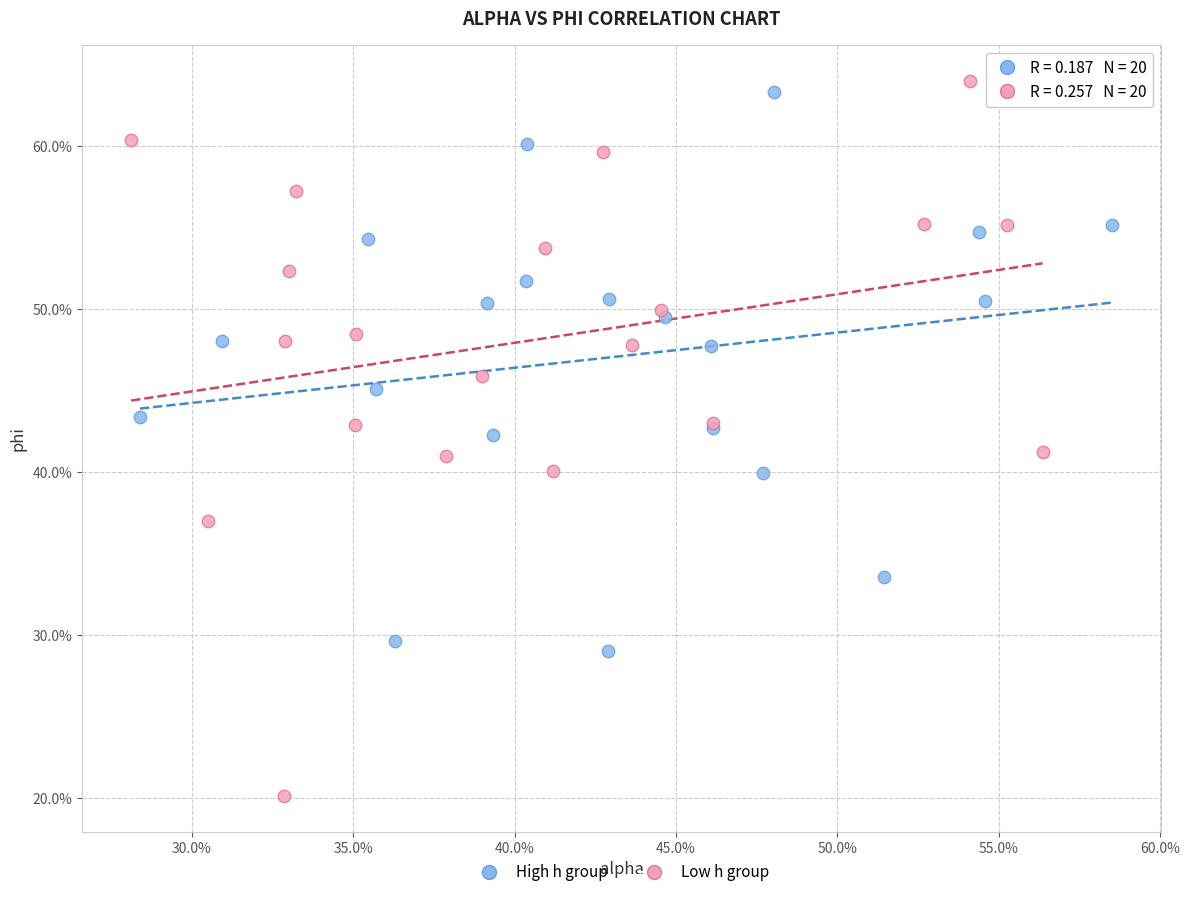

What are all the series names shown in the legend?

High h group, Low h group